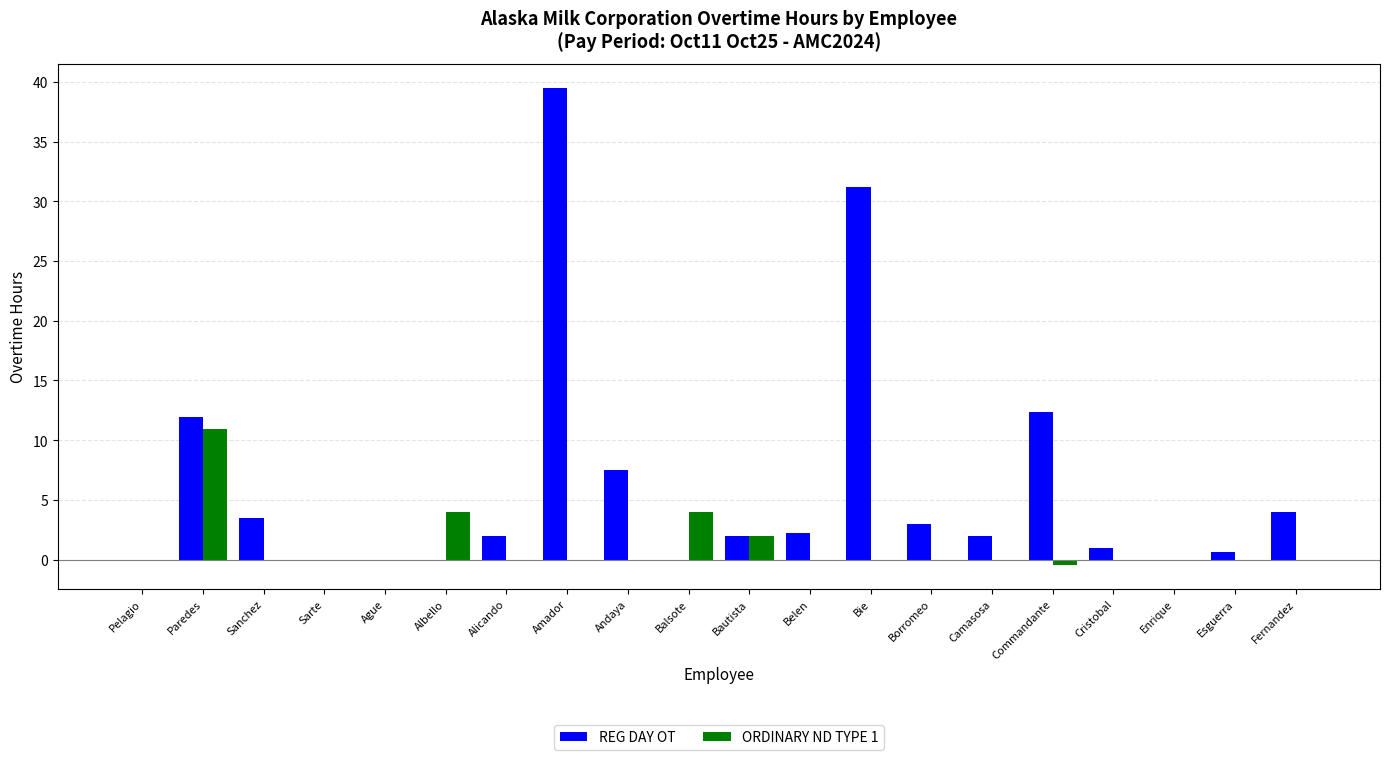

What is the sum of all ORDINARY ND TYPE 1 values?

20.5